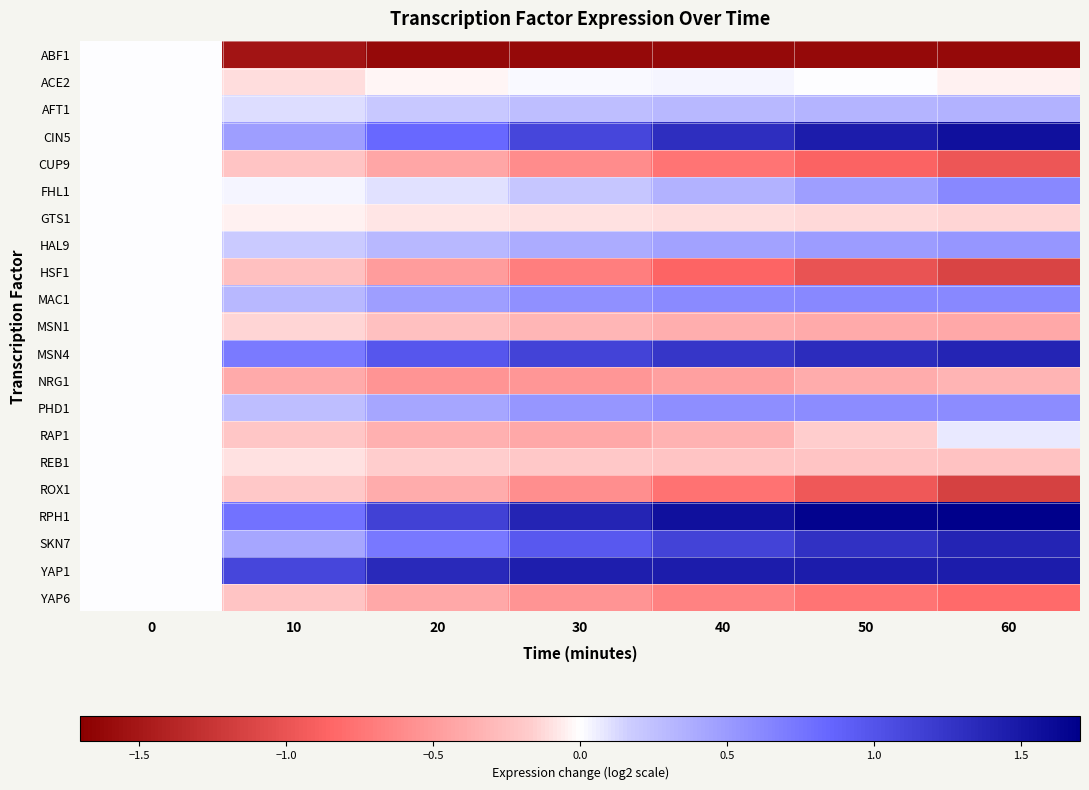

What is the maximum value shown in the chart?

1.8